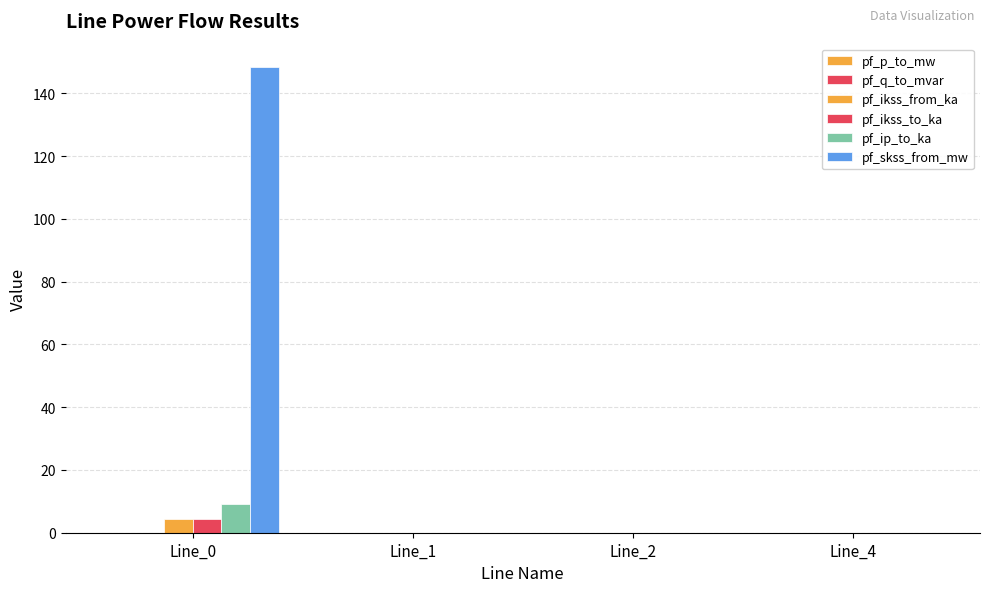

What is the difference between the maximum and second lowest values in the pf_ip_to_ka series?

9.3